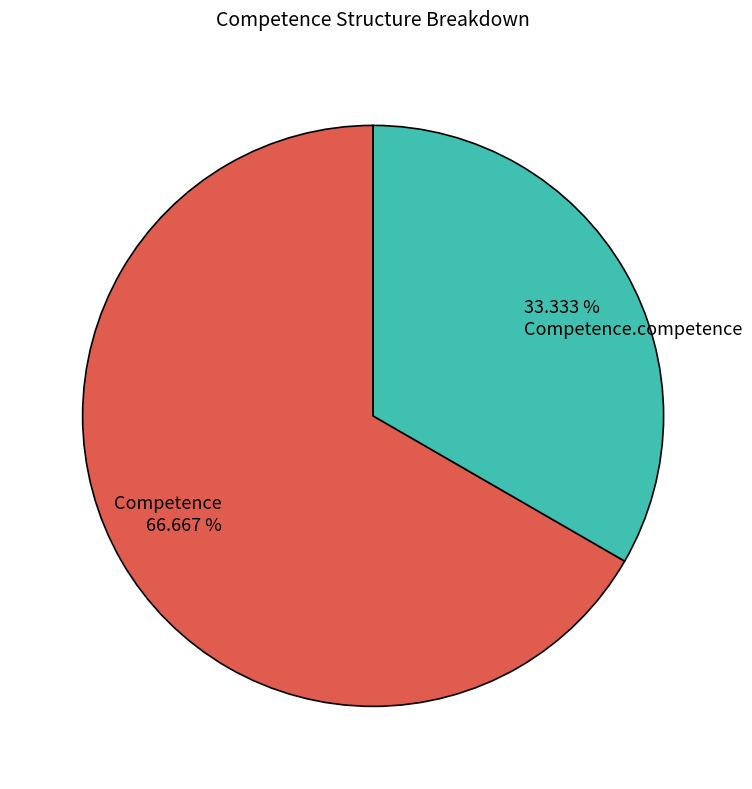

Approximately how many times larger is the value at Competence compared to Competence.competence?

2.0